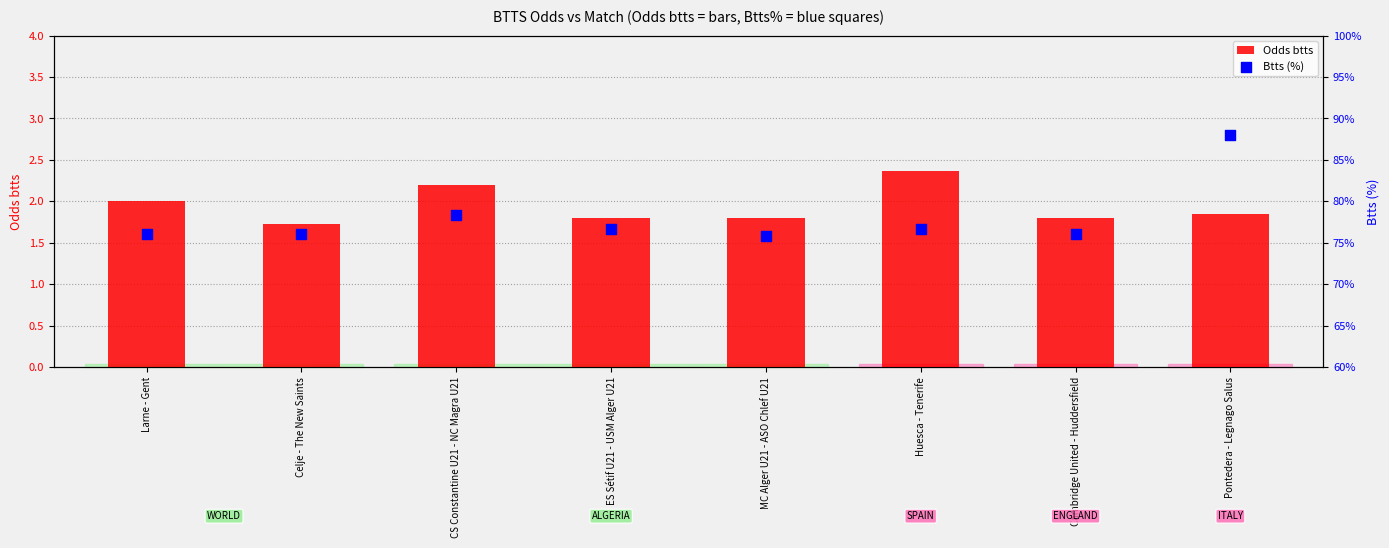

Which series has the largest total across all categories?

Btts (%)